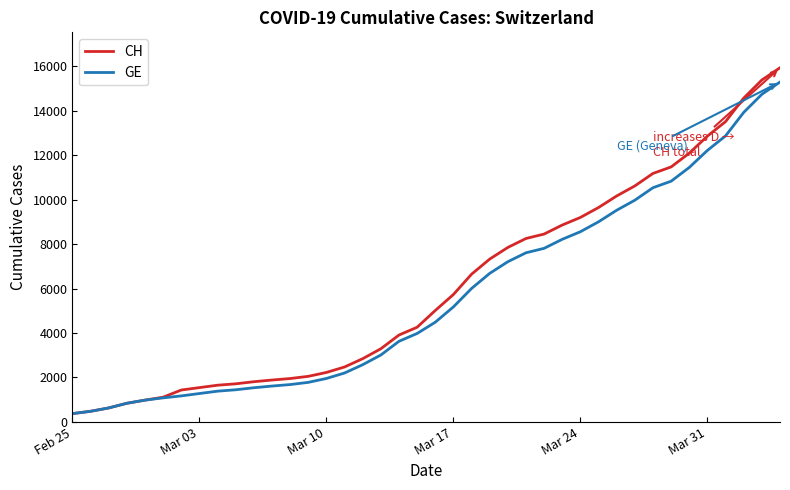

What is the highest value of the CH series?

15926